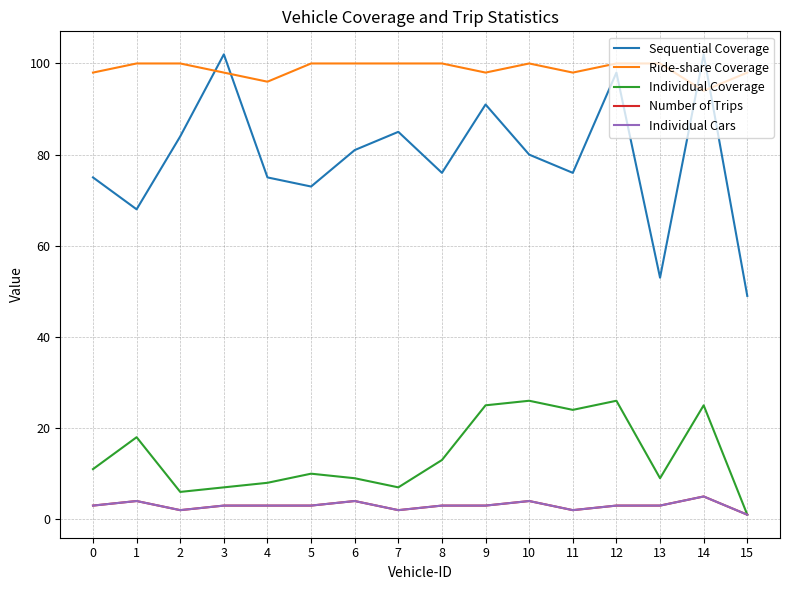

What is the average value of the Number of Trips series?

3